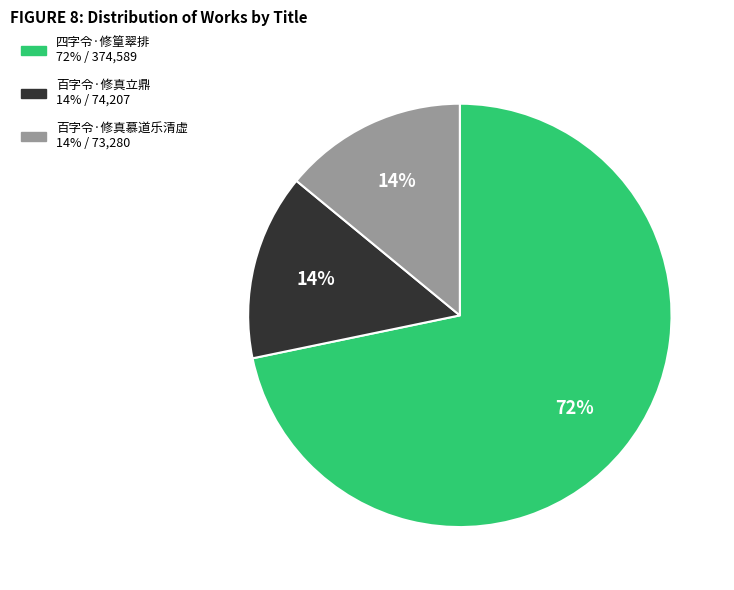

Which category accounts for the majority?

四字令·修篁翠排